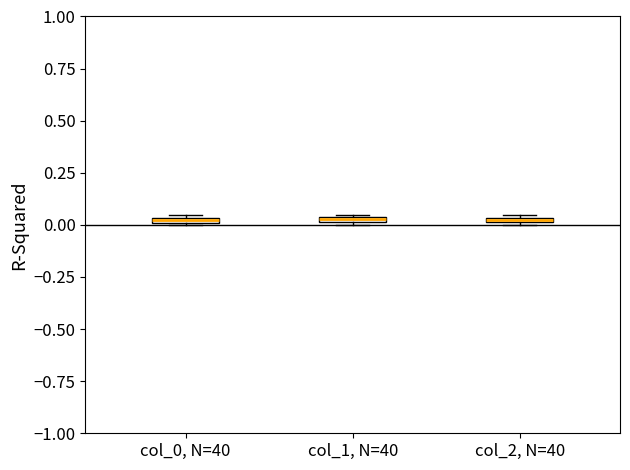

Where is the upper edge of the box for col_1, N=40 on the y-axis? The values are not printed on the chart, so give them approximately, as read against the axis.

0.05